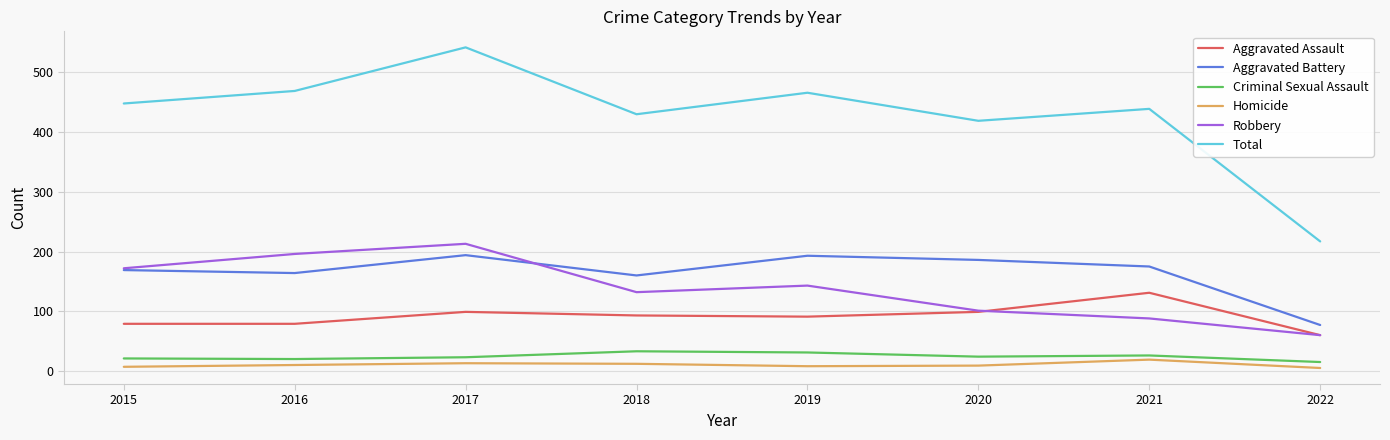

Which series has the largest range (max minus min)?

Total